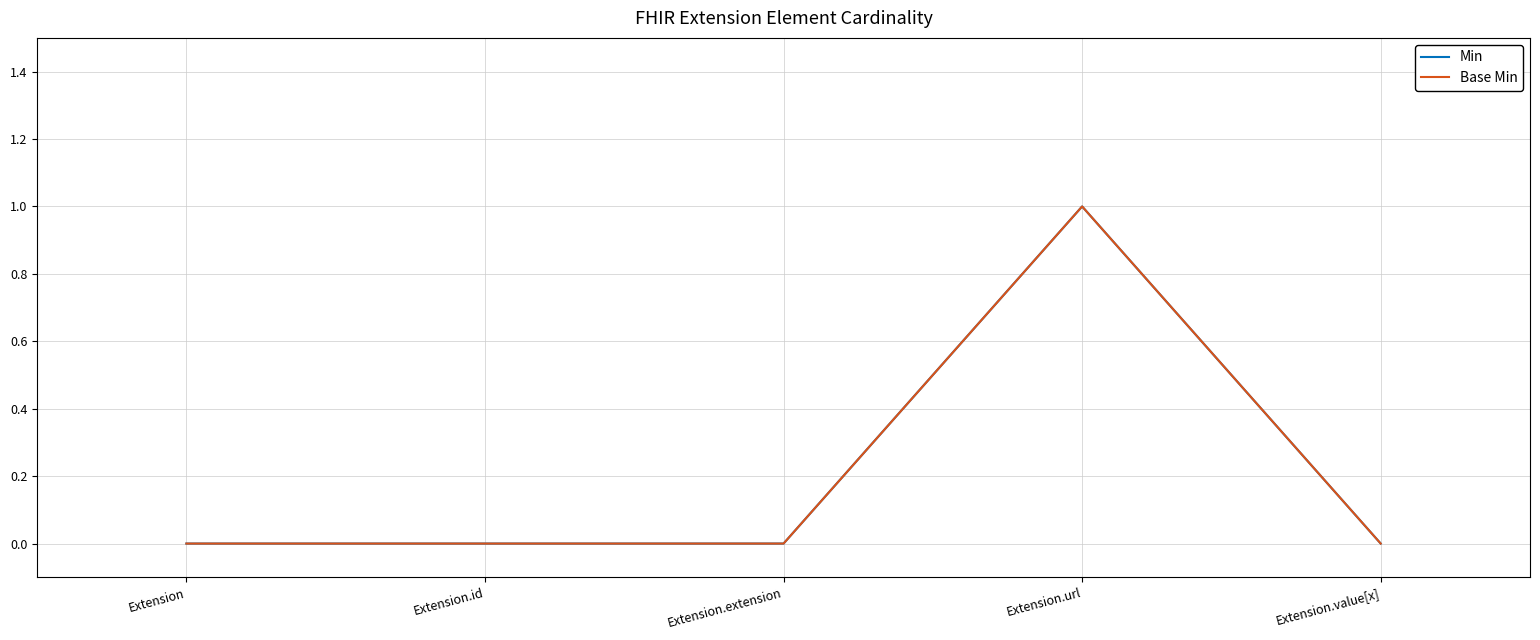

At which category does Base Min reach its first local peak?

Extension.url